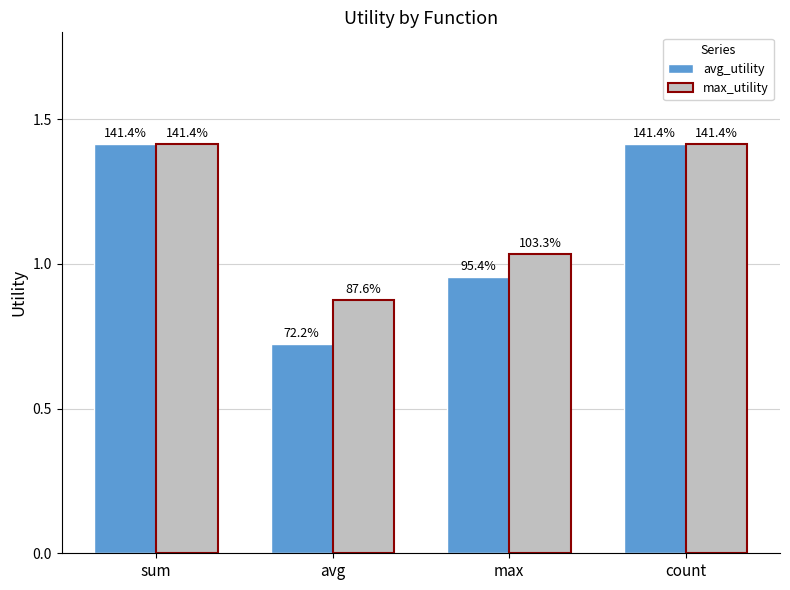

Which category has the highest value across all series?

sum